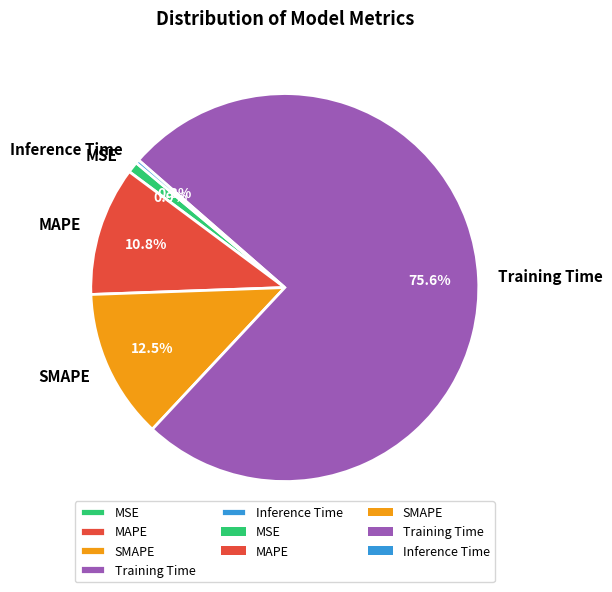

True or false: MAPE accounts for 11% of the total.

True